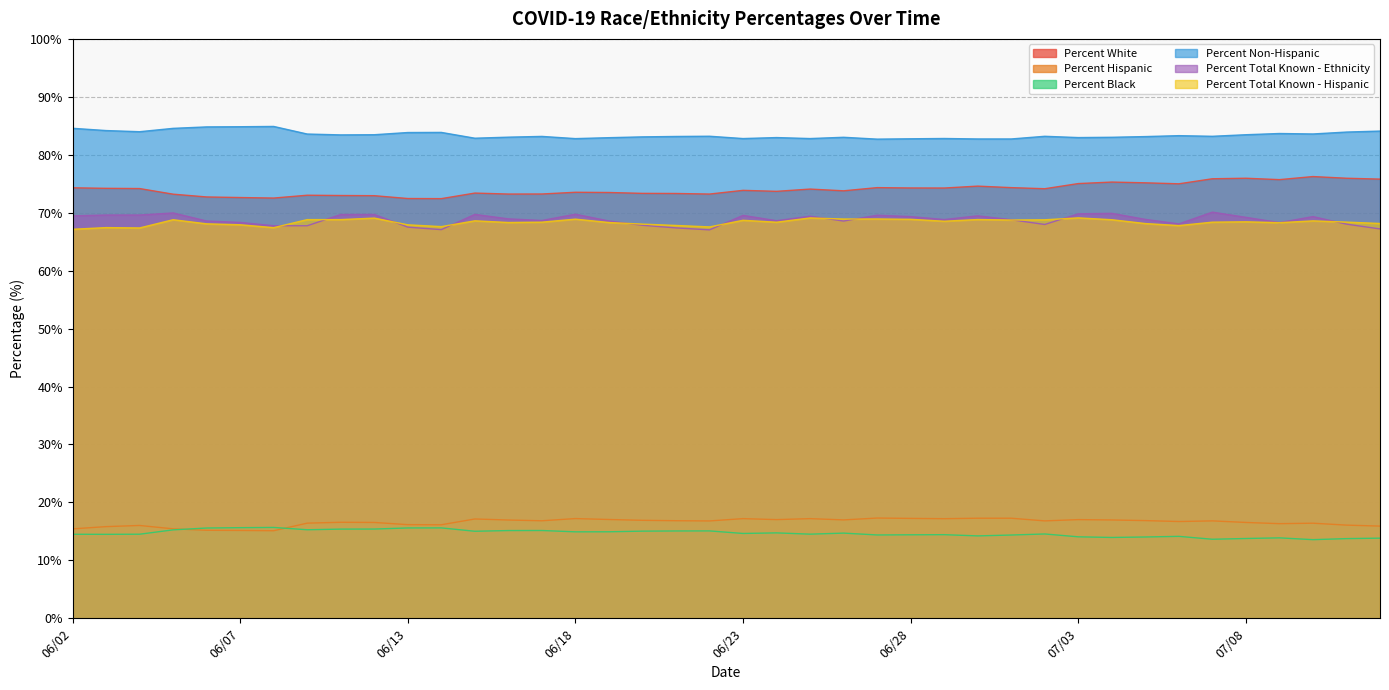

What is the difference between the second highest and second lowest values in the Percent Hispanic series?

2.1